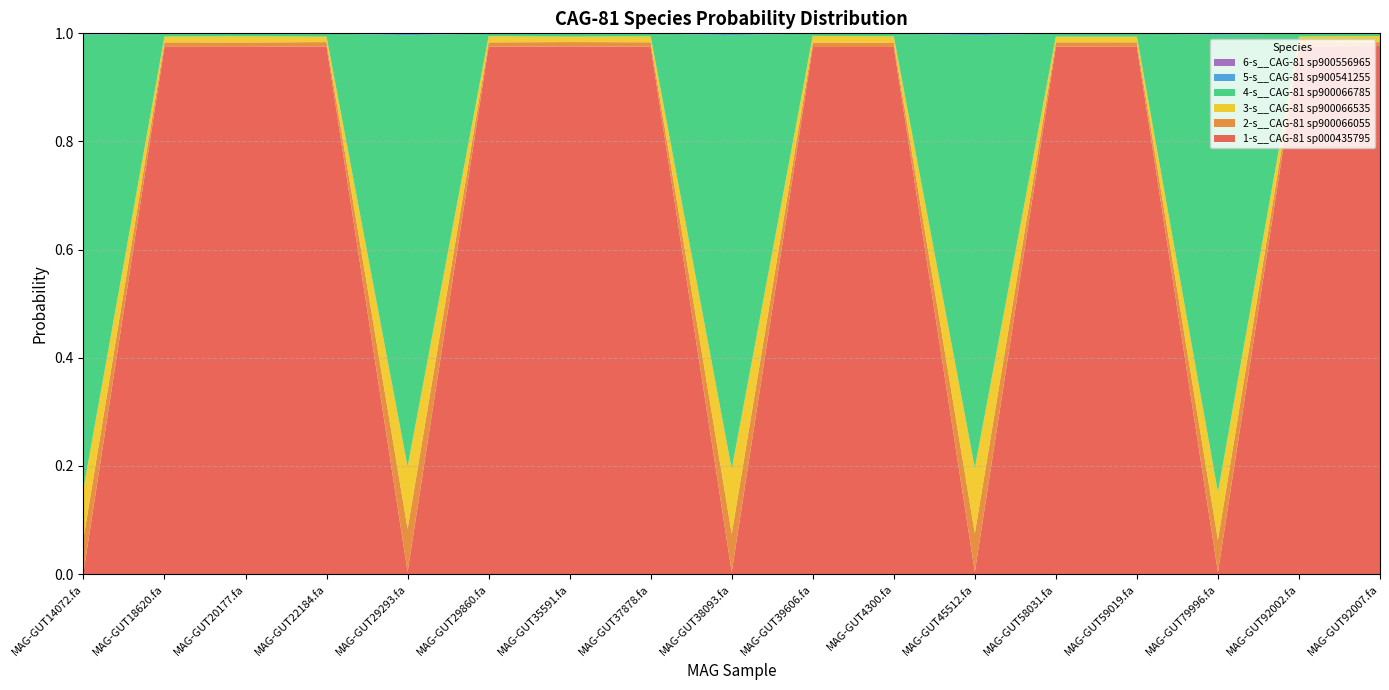

Reading left to right, what are all the values shown in this chart?

1-s__CAG-81 sp000435795: MAG-GUT14072.fa=0.0	MAG-GUT18620.fa=1.0	MAG-GUT20177.fa=1.0	MAG-GUT22184.fa=1.0	MAG-GUT29293.fa=0.0	MAG-GUT29860.fa=1.0	MAG-GUT35591.fa=1.0	MAG-GUT37878.fa=1.0	MAG-GUT38093.fa=0.0	MAG-GUT39606.fa=1.0	MAG-GUT4300.fa=1.0	MAG-GUT45512.fa=0.0	MAG-GUT58031.fa=1.0	MAG-GUT59019.fa=1.0	MAG-GUT79996.fa=0.0	MAG-GUT92002.fa=1.0	MAG-GUT92007.fa=1.0
2-s__CAG-81 sp900066055: MAG-GUT14072.fa=0.1	MAG-GUT18620.fa=0.0	MAG-GUT20177.fa=0.0	MAG-GUT22184.fa=0.0	MAG-GUT29293.fa=0.1	MAG-GUT29860.fa=0.0	MAG-GUT35591.fa=0.0	MAG-GUT37878.fa=0.0	MAG-GUT38093.fa=0.1	MAG-GUT39606.fa=0.0	MAG-GUT4300.fa=0.0	MAG-GUT45512.fa=0.1	MAG-GUT58031.fa=0.0	MAG-GUT59019.fa=0.0	MAG-GUT79996.fa=0.1	MAG-GUT92002.fa=0.0	MAG-GUT92007.fa=0.0
3-s__CAG-81 sp900066535: MAG-GUT14072.fa=0.1	MAG-GUT18620.fa=0.0	MAG-GUT20177.fa=0.0	MAG-GUT22184.fa=0.0	MAG-GUT29293.fa=0.1	MAG-GUT29860.fa=0.0	MAG-GUT35591.fa=0.0	MAG-GUT37878.fa=0.0	MAG-GUT38093.fa=0.1	MAG-GUT39606.fa=0.0	MAG-GUT4300.fa=0.0	MAG-GUT45512.fa=0.1	MAG-GUT58031.fa=0.0	MAG-GUT59019.fa=0.0	MAG-GUT79996.fa=0.1	MAG-GUT92002.fa=0.0	MAG-GUT92007.fa=0.0
4-s__CAG-81 sp900066785: MAG-GUT14072.fa=0.8	MAG-GUT18620.fa=0.0	MAG-GUT20177.fa=0.0	MAG-GUT22184.fa=0.0	MAG-GUT29293.fa=0.8	MAG-GUT29860.fa=0.0	MAG-GUT35591.fa=0.0	MAG-GUT37878.fa=0.0	MAG-GUT38093.fa=0.8	MAG-GUT39606.fa=0.0	MAG-GUT4300.fa=0.0	MAG-GUT45512.fa=0.8	MAG-GUT58031.fa=0.0	MAG-GUT59019.fa=0.0	MAG-GUT79996.fa=0.8	MAG-GUT92002.fa=0.0	MAG-GUT92007.fa=0.0
5-s__CAG-81 sp900541255: MAG-GUT14072.fa=0.0	MAG-GUT18620.fa=0.0	MAG-GUT20177.fa=0.0	MAG-GUT22184.fa=0.0	MAG-GUT29293.fa=0.0	MAG-GUT29860.fa=0.0	MAG-GUT35591.fa=0.0	MAG-GUT37878.fa=0.0	MAG-GUT38093.fa=0.0	MAG-GUT39606.fa=0.0	MAG-GUT4300.fa=0.0	MAG-GUT45512.fa=0.0	MAG-GUT58031.fa=0.0	MAG-GUT59019.fa=0.0	MAG-GUT79996.fa=0.0	MAG-GUT92002.fa=0.0	MAG-GUT92007.fa=0.0
6-s__CAG-81 sp900556965: MAG-GUT14072.fa=0.0	MAG-GUT18620.fa=0.0	MAG-GUT20177.fa=0.0	MAG-GUT22184.fa=0.0	MAG-GUT29293.fa=0.0	MAG-GUT29860.fa=0.0	MAG-GUT35591.fa=0.0	MAG-GUT37878.fa=0.0	MAG-GUT38093.fa=0.0	MAG-GUT39606.fa=0.0	MAG-GUT4300.fa=0.0	MAG-GUT45512.fa=0.0	MAG-GUT58031.fa=0.0	MAG-GUT59019.fa=0.0	MAG-GUT79996.fa=0.0	MAG-GUT92002.fa=0.0	MAG-GUT92007.fa=0.0